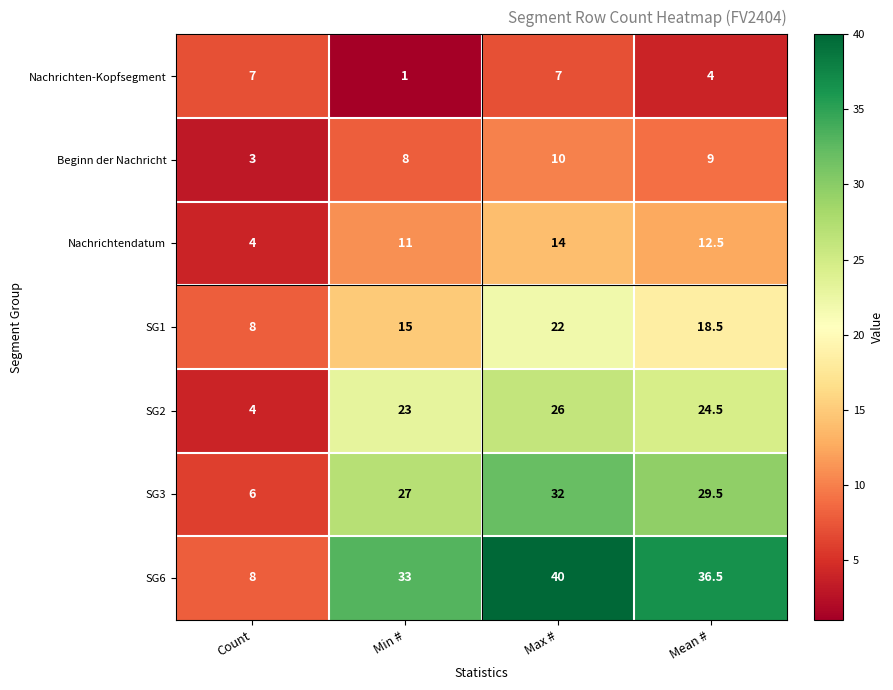

The value of SG2 at Count is 4.0. True or false?

True